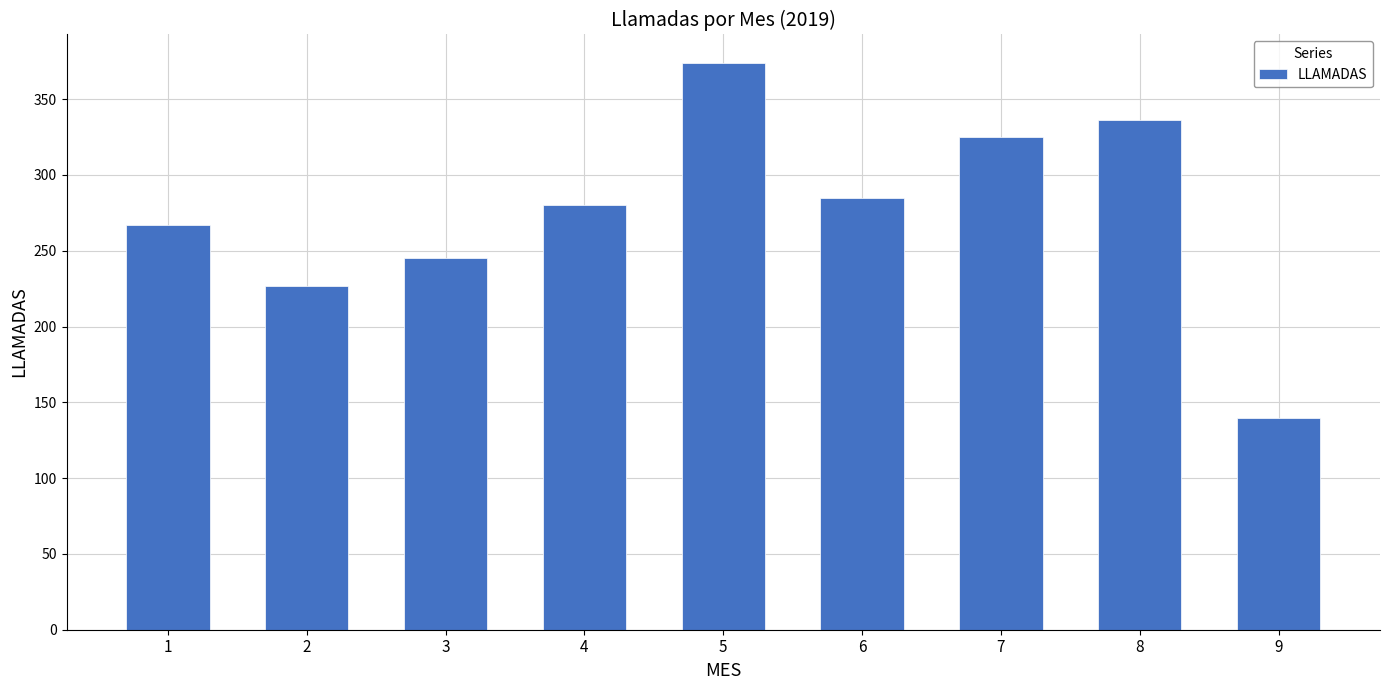

Between 4 and 6, which is larger?

6